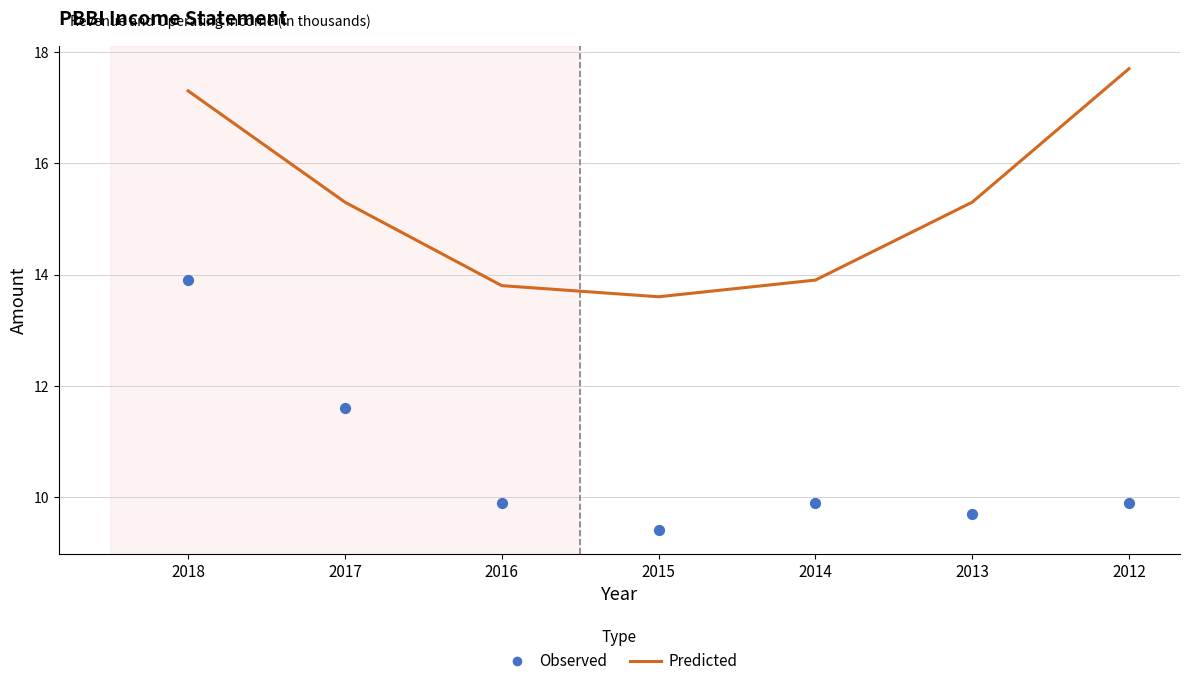

Which series reaches the minimum Y coordinate?

Observed